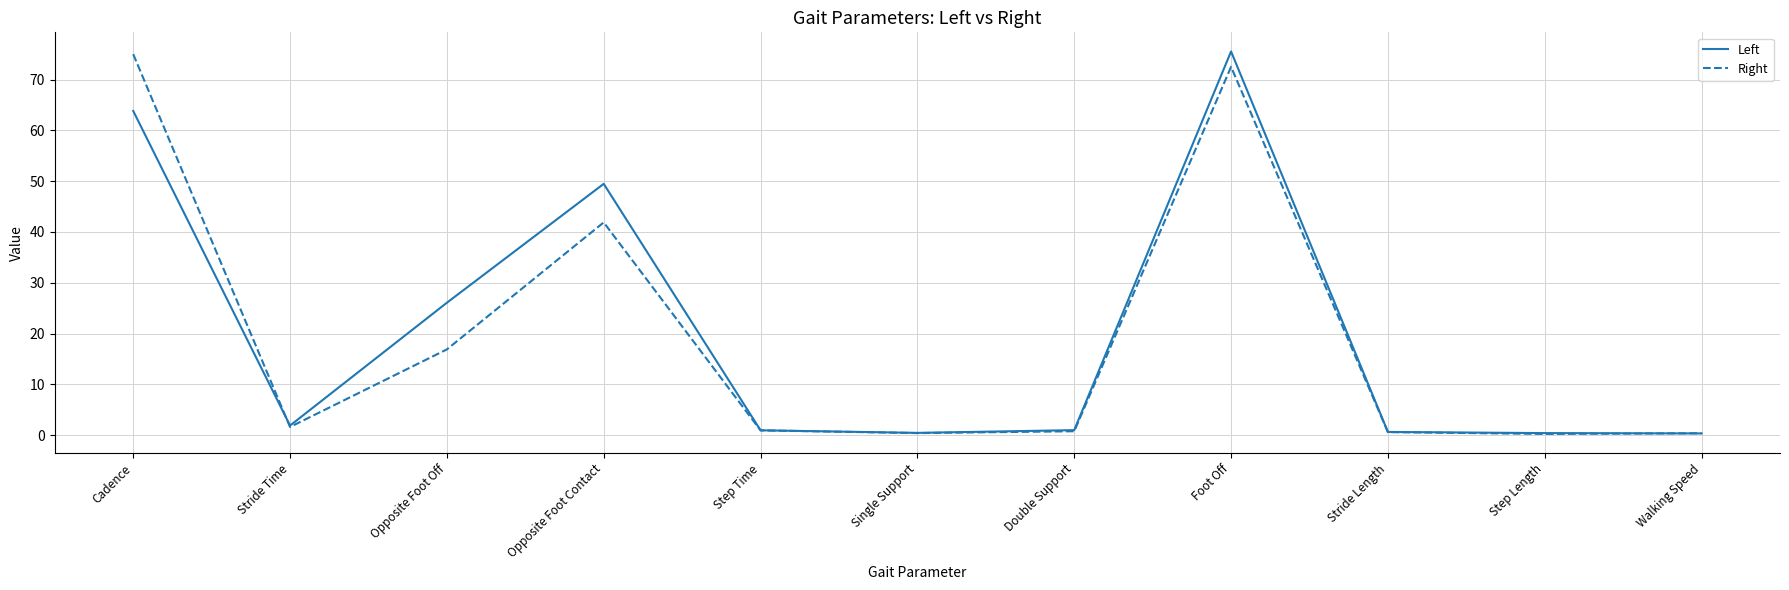

Rank the series at Cadence from highest to lowest value.

Right, Left